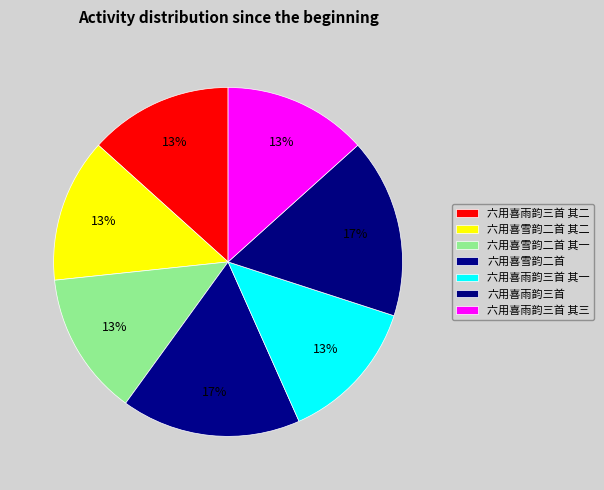

Does 六用喜雨韵三首 represent more than half of the total?

No